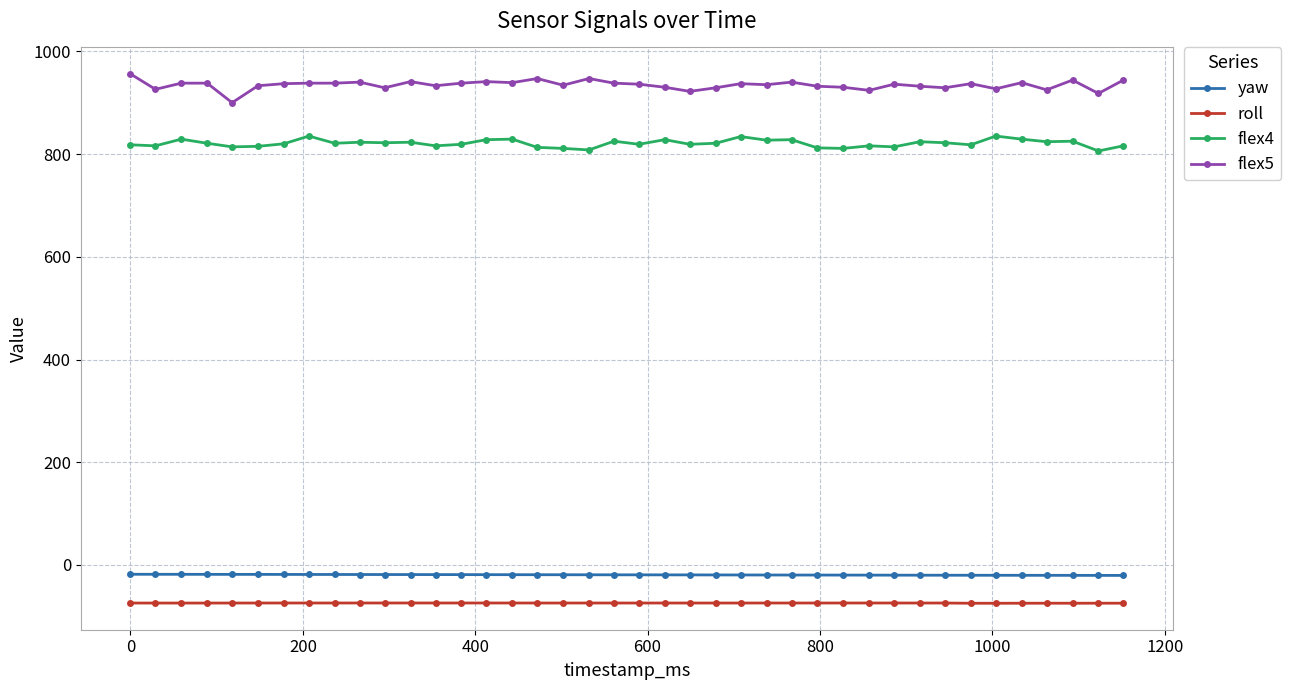

True or false: roll has more than 2 interior local peaks.

True